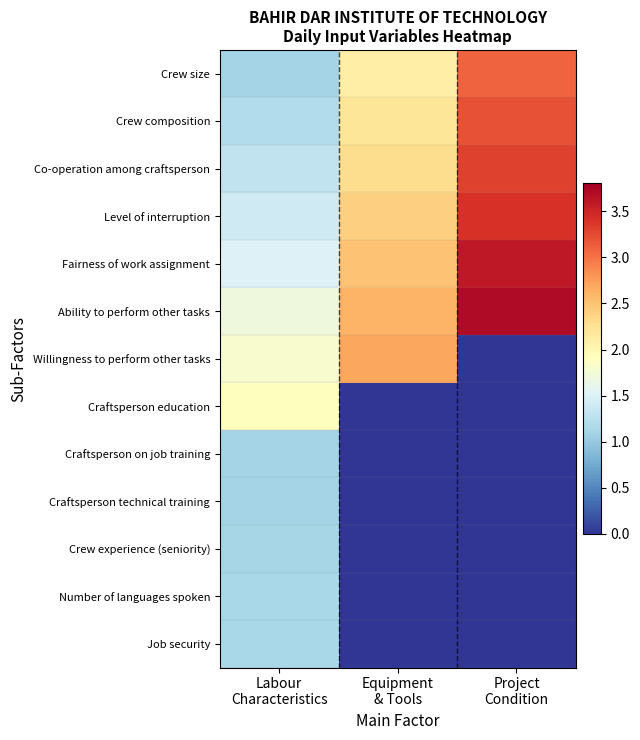

Which series has the largest total across all categories?

Ability to perform other tasks